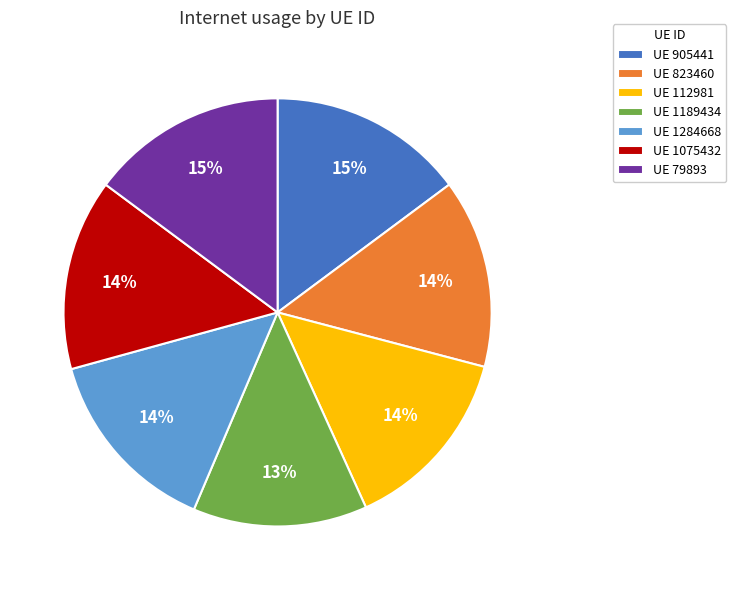

True or false: UE 79893 accounts for 29% of the total.

False